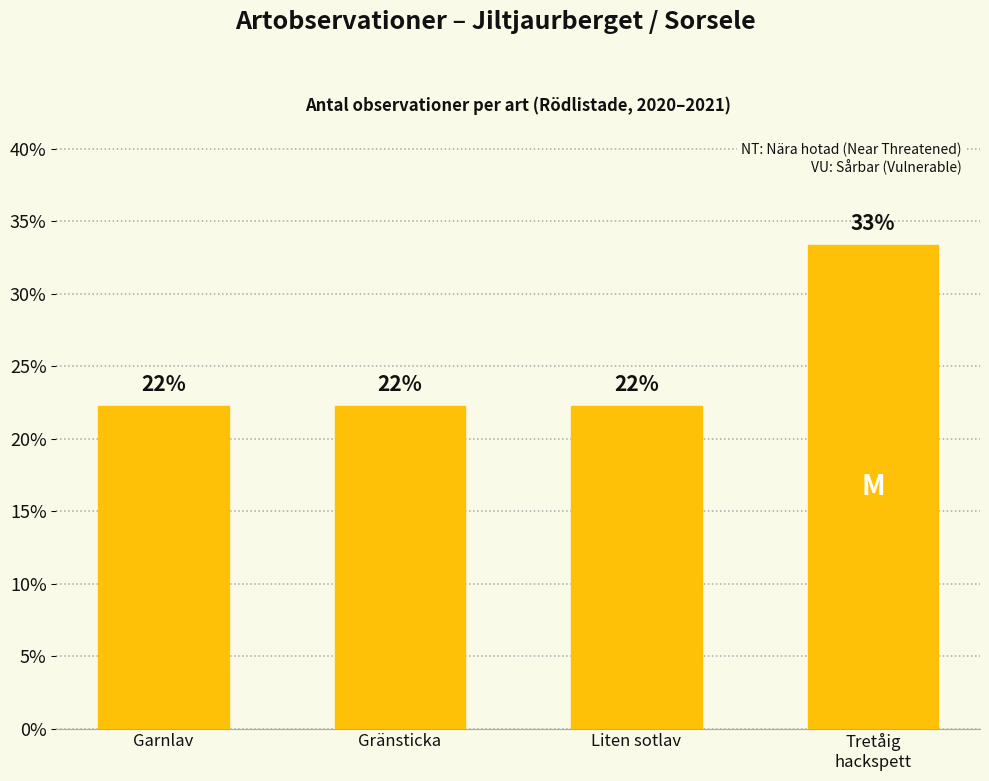

Are the bars horizontal?

No